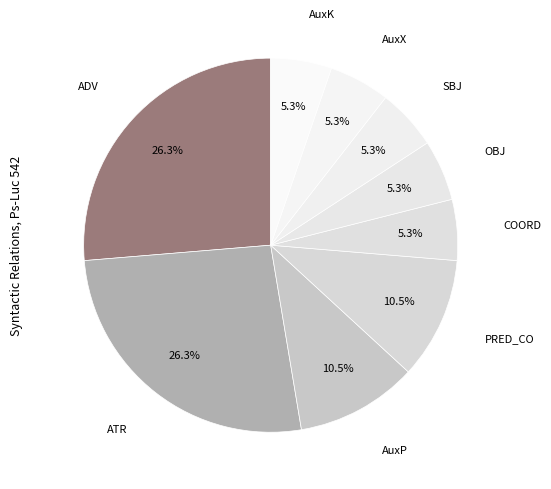

How many slices are in this pie chart?

9